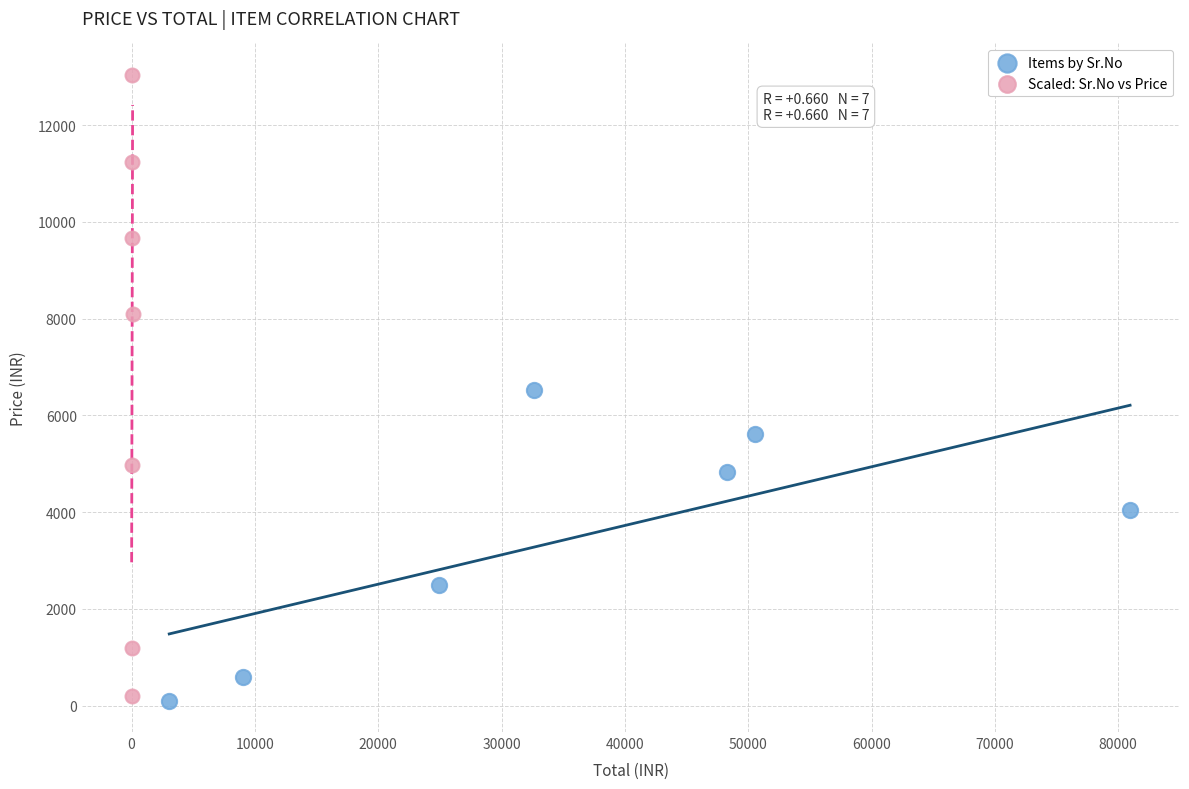

Which series reaches the maximum Y coordinate?

Scaled: Sr.No vs Price